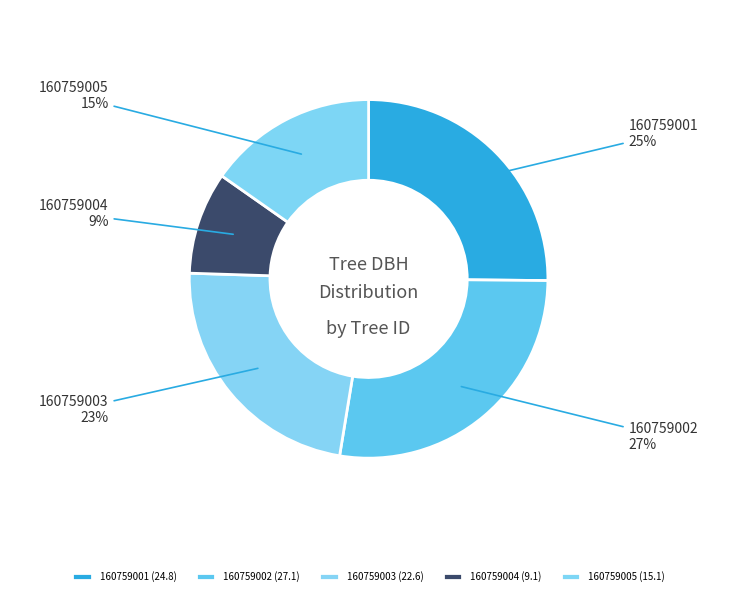

Is it true that 160759003 is 13% of the pie?

False